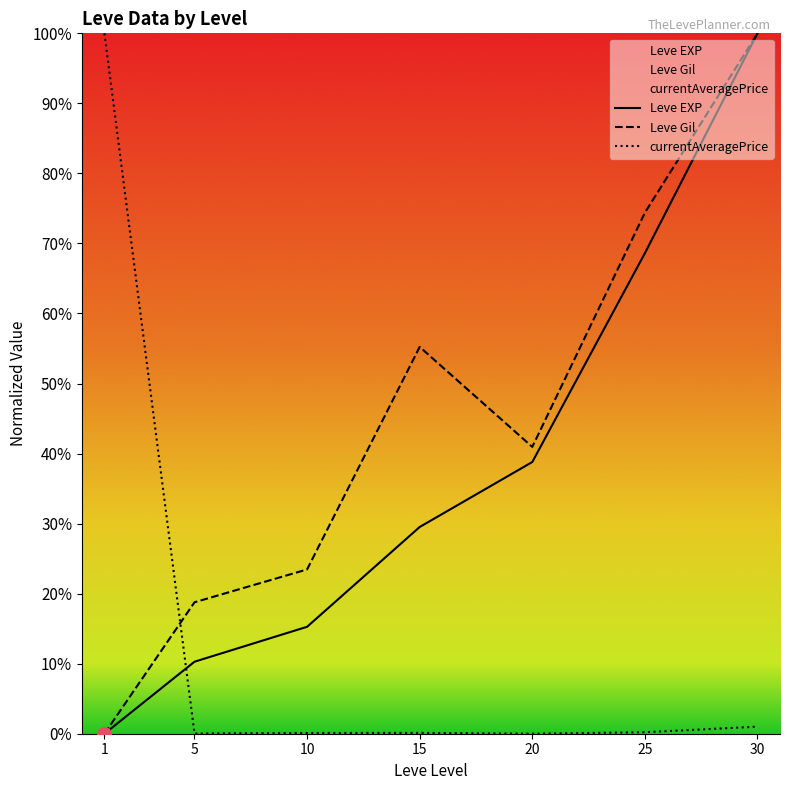

Where is the first local minimum for Leve Gil?

20